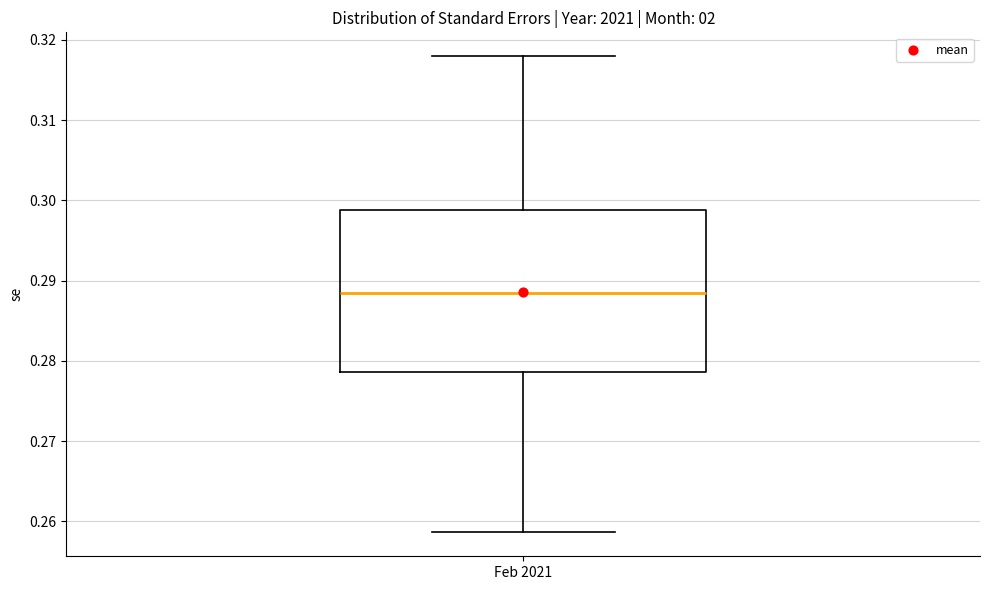

Read this box plot against the y-axis: the position of the median line, the range covered by the box, and the ends of both whiskers. The values are not printed on the chart, so give them approximately, as read against the axis.

median 0.288, box 0.279 to 0.299, whiskers 0.259 to 0.318